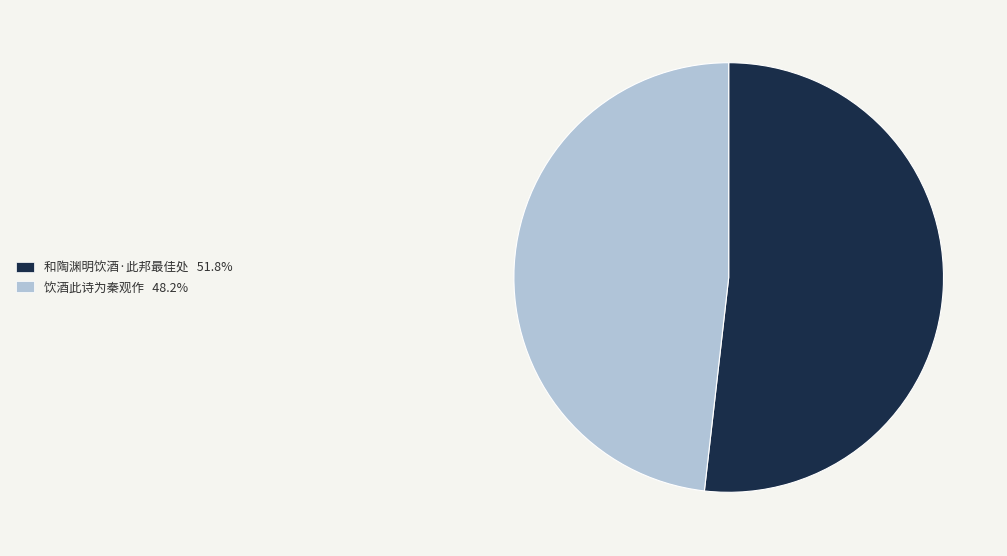

Rank the categories by value from lowest to highest.

饮酒此诗为秦观作, 和陶渊明饮酒·此邦最佳处